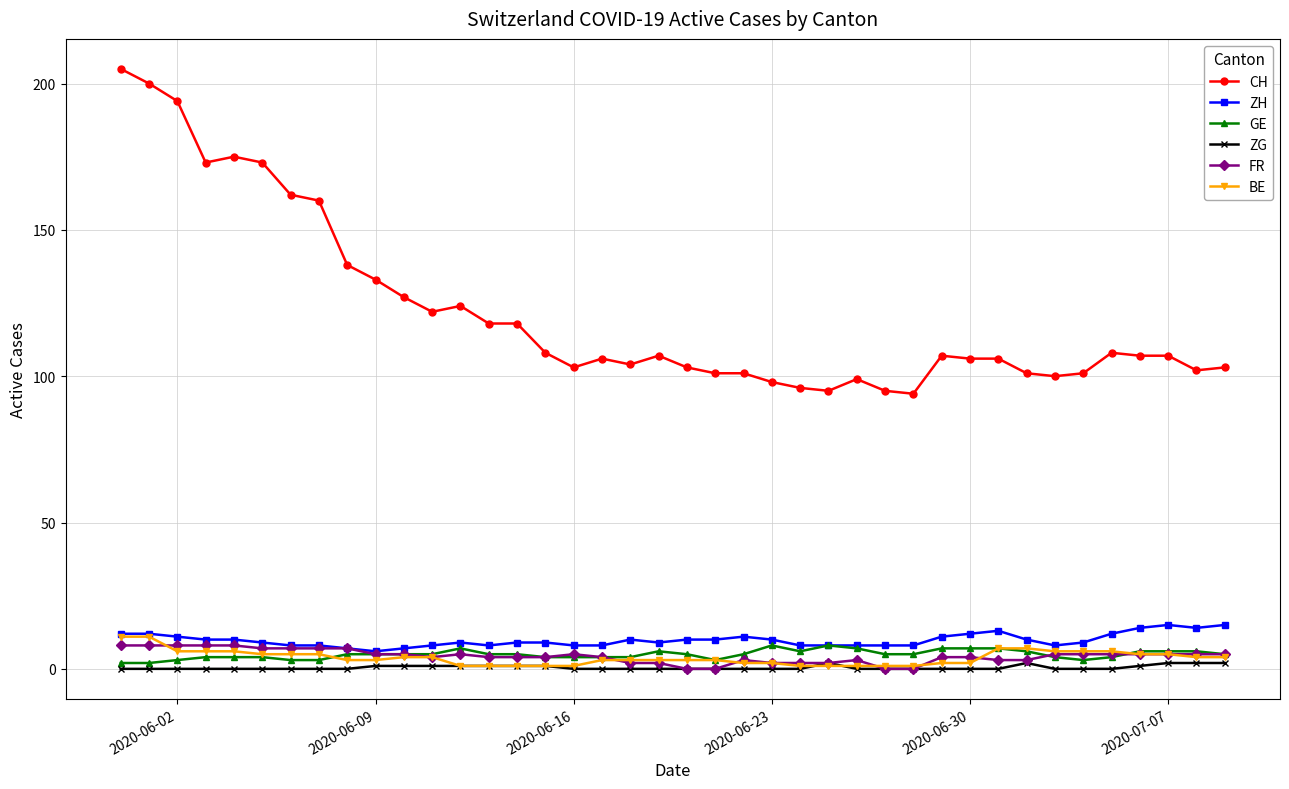

What are all the series names shown in the legend?

CH, ZH, GE, ZG, FR, BE